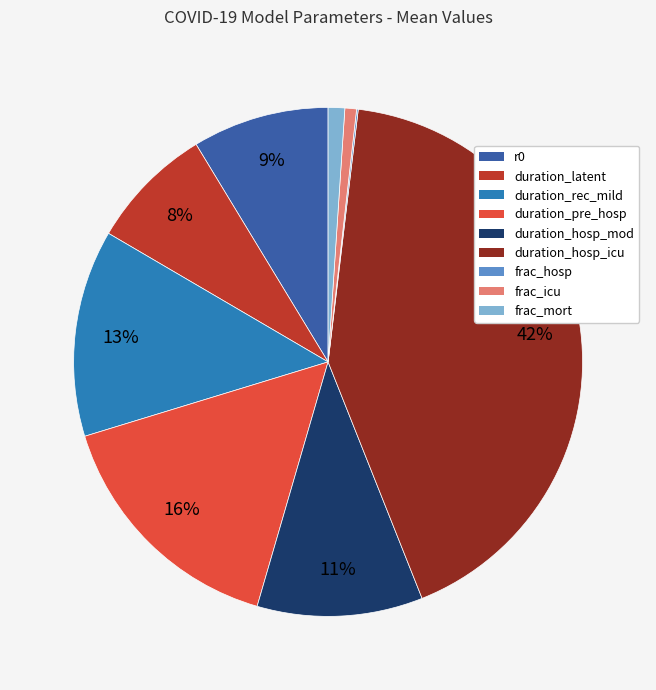

Is duration_rec_mild the majority of the pie?

No